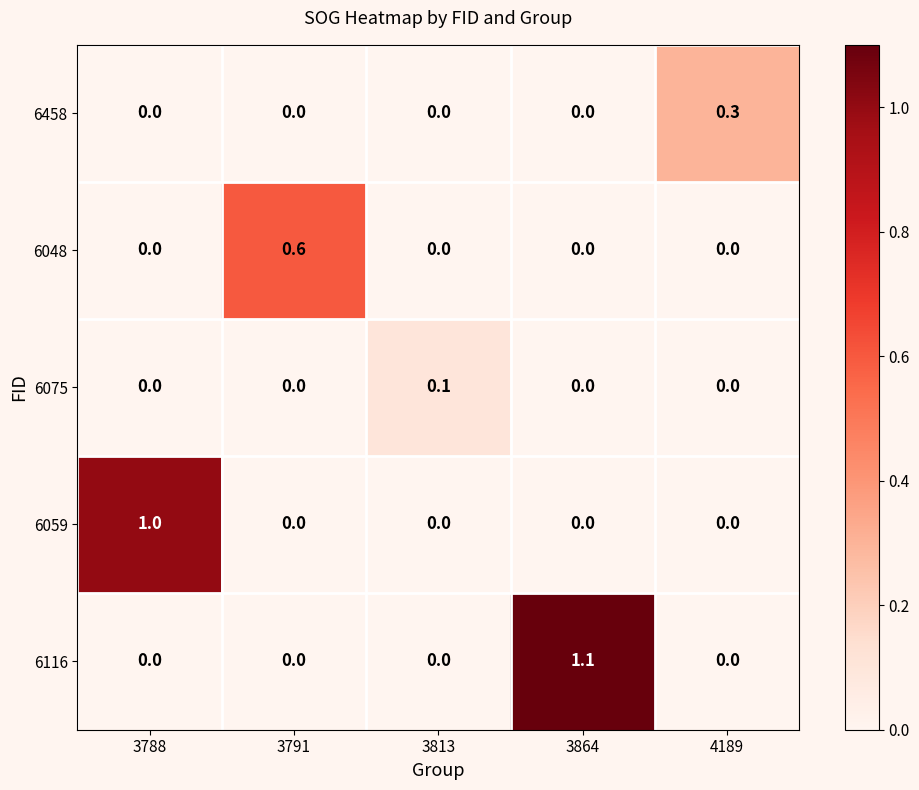

Count the number of categories in the chart.

5